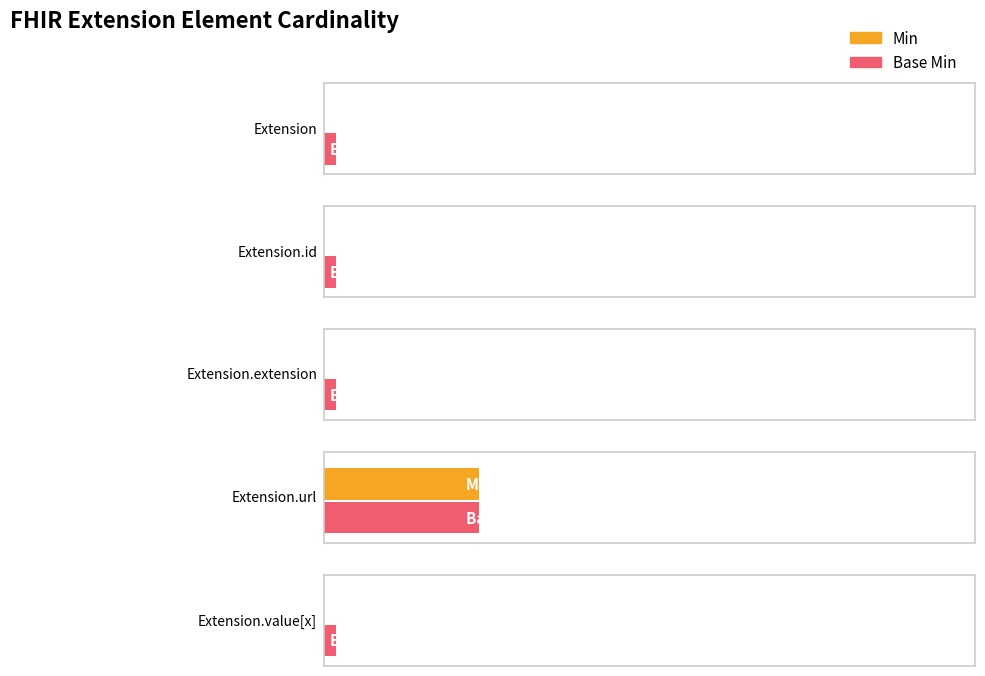

What is the difference between the maximum and minimum values in the Base Min series?

1